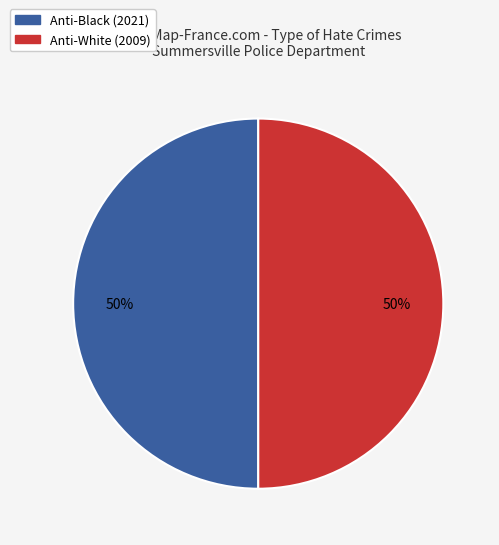

Is it true that Anti-Black (2021) is 59% of the pie?

False